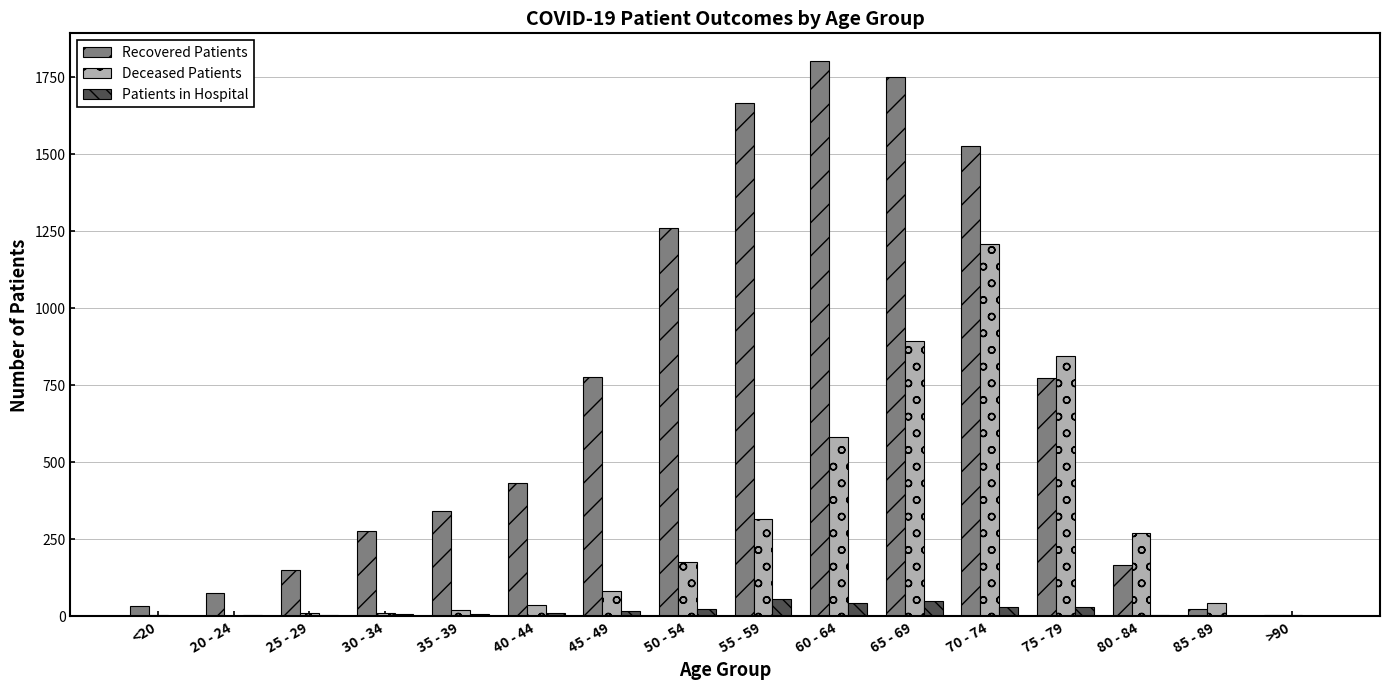

Which series has the largest total across all categories?

Recovered Patients